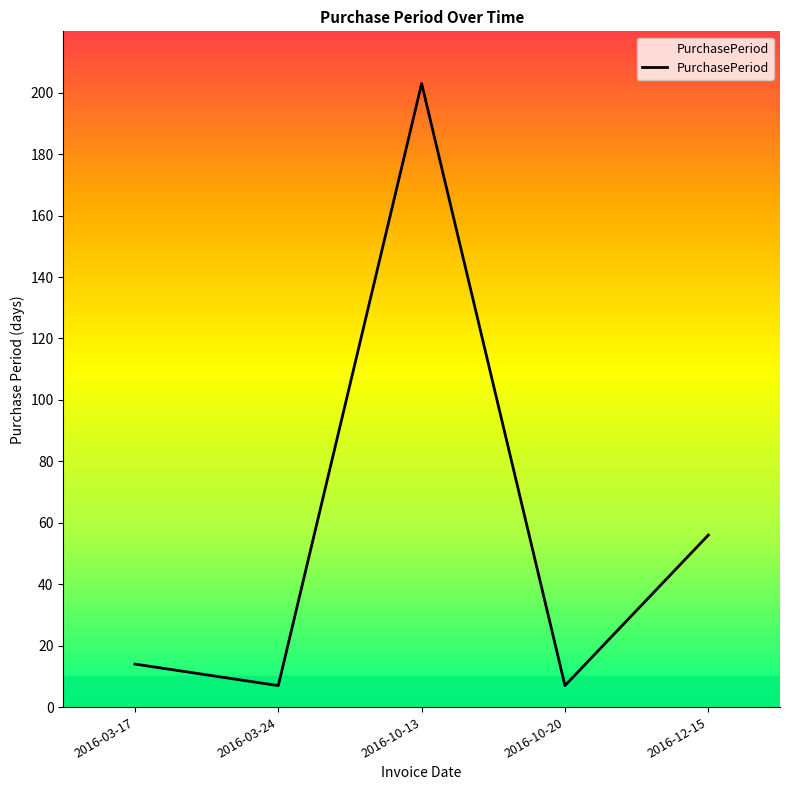

Reading left to right, transcribe all the data shown in this chart.

14	7	203	7	56